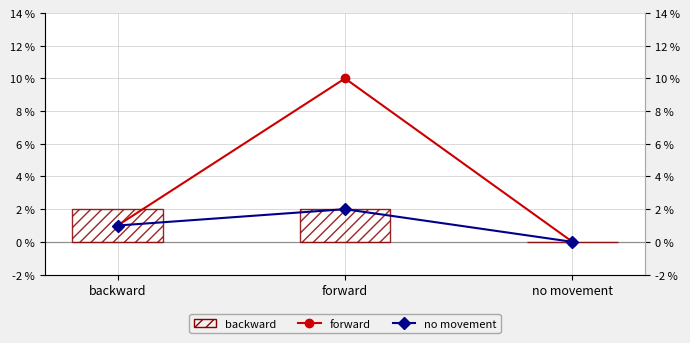

What is the sum of the forward values at forward and no movement?

10